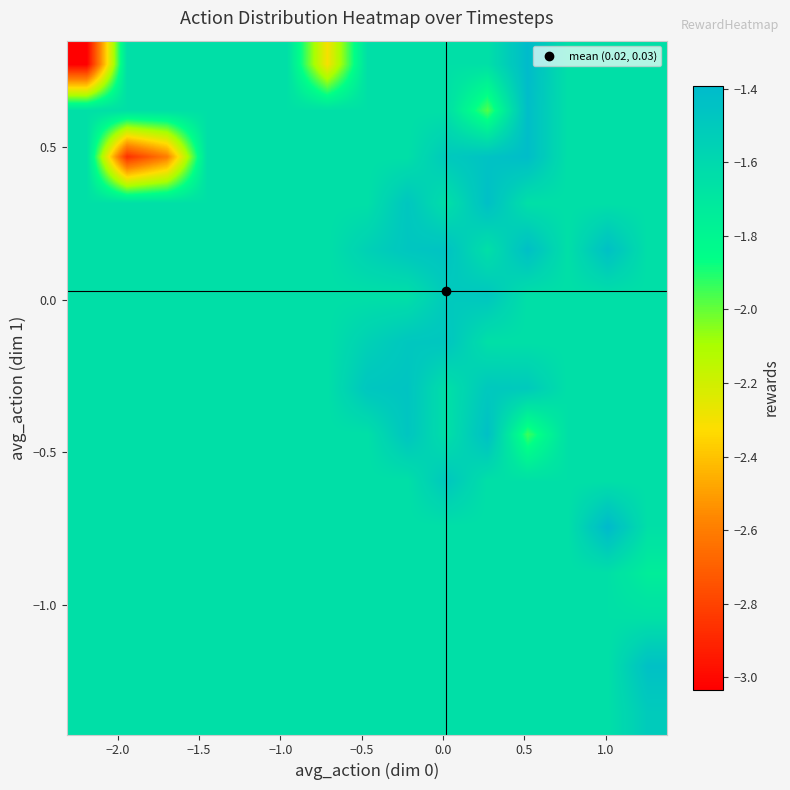

Count the number of data series in this chart.

15